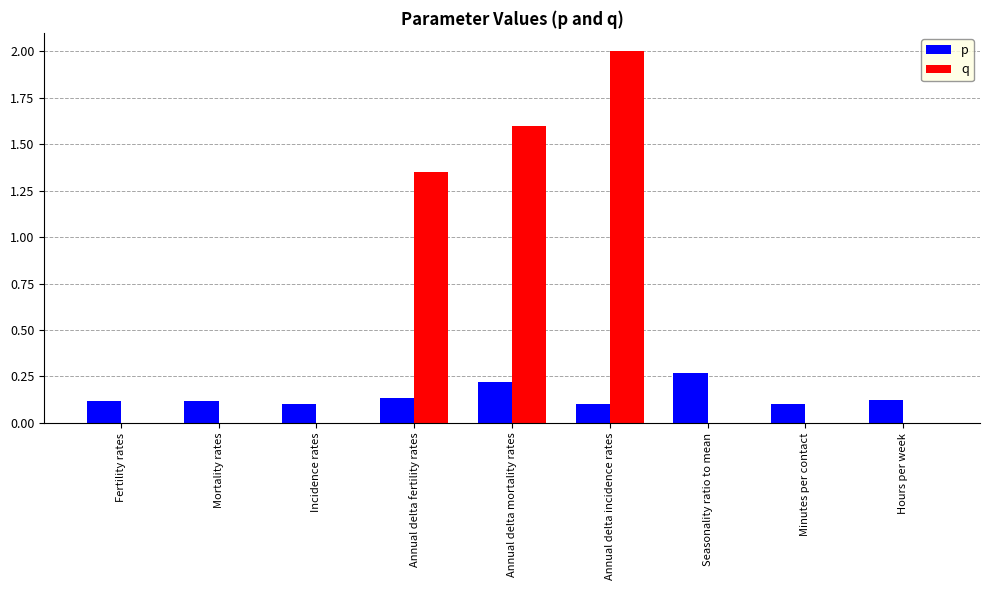

What is the total value across all series at Annual delta fertility rates?

1.5